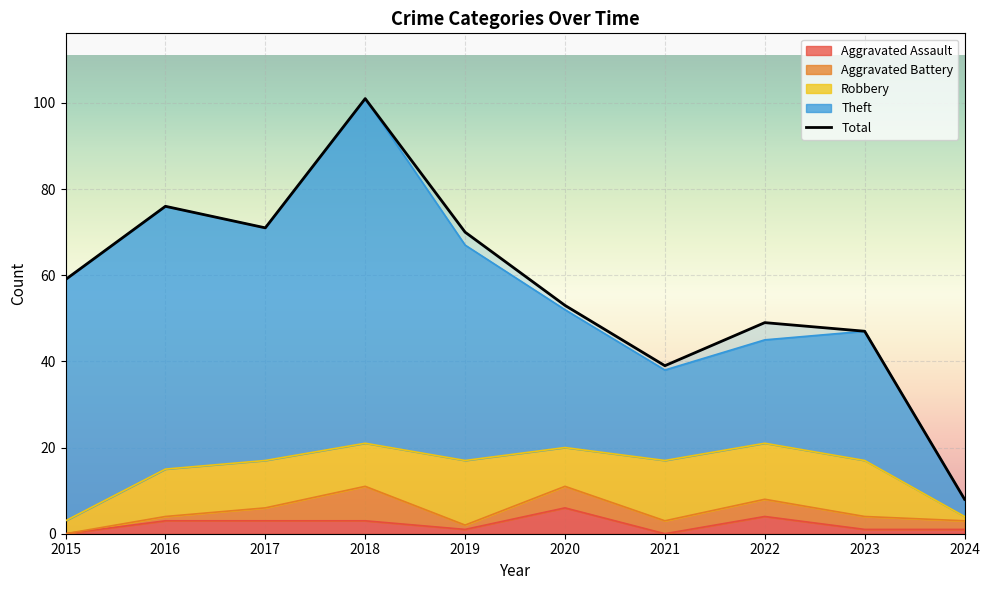

What is the value of the 9th point from the left?

47